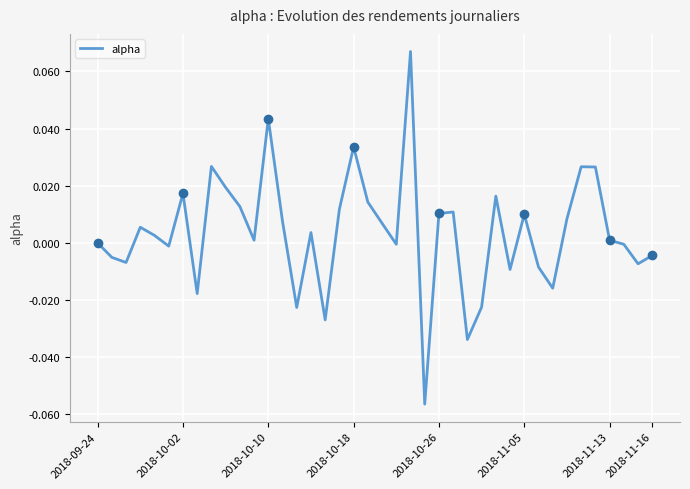

Rank the categories by value from lowest to highest.

23, 26, 16, 14, 27, 2018-11-16, 32, 29, 31, 38, 2018-10-10, 2018-10-02, 39, 2018-11-05, 37, 21, 2018-09-24, 36, 11, 2018-10-26, 15, 2018-10-18, 20, 13, 33, 30, 24, 25, 17, 10, 19, 28, 2018-11-13, 9, 35, 34, 8, 18, 12, 22